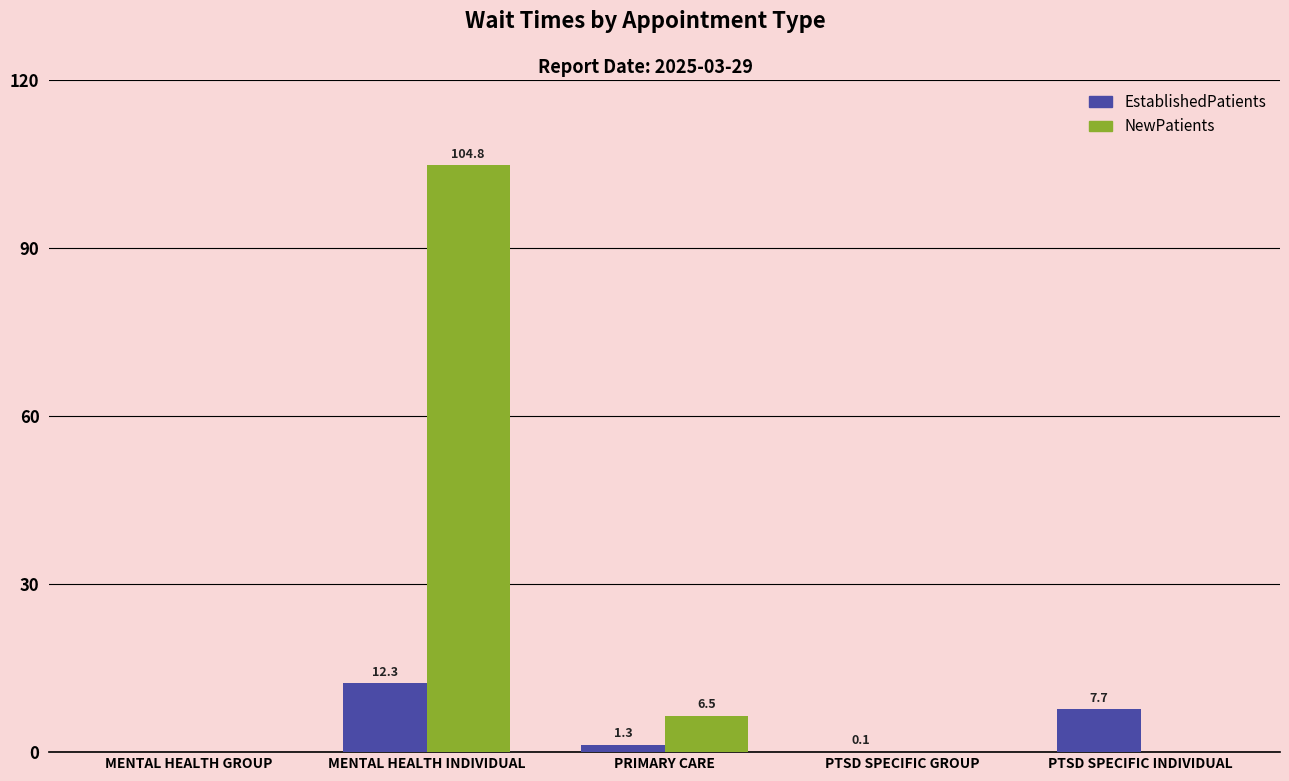

Where is NewPatients nearest to the value 52?

PRIMARY CARE